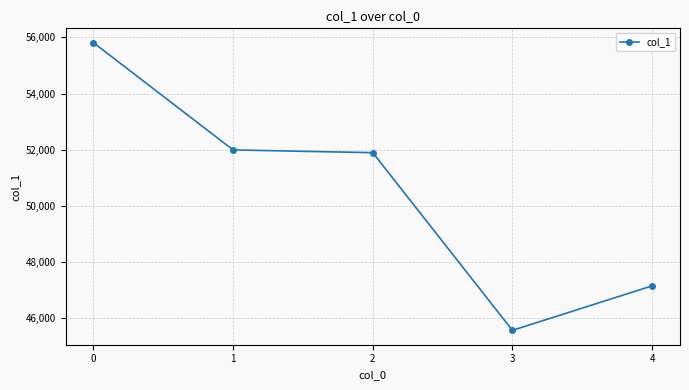

What is the minimum value shown in the chart?

45569